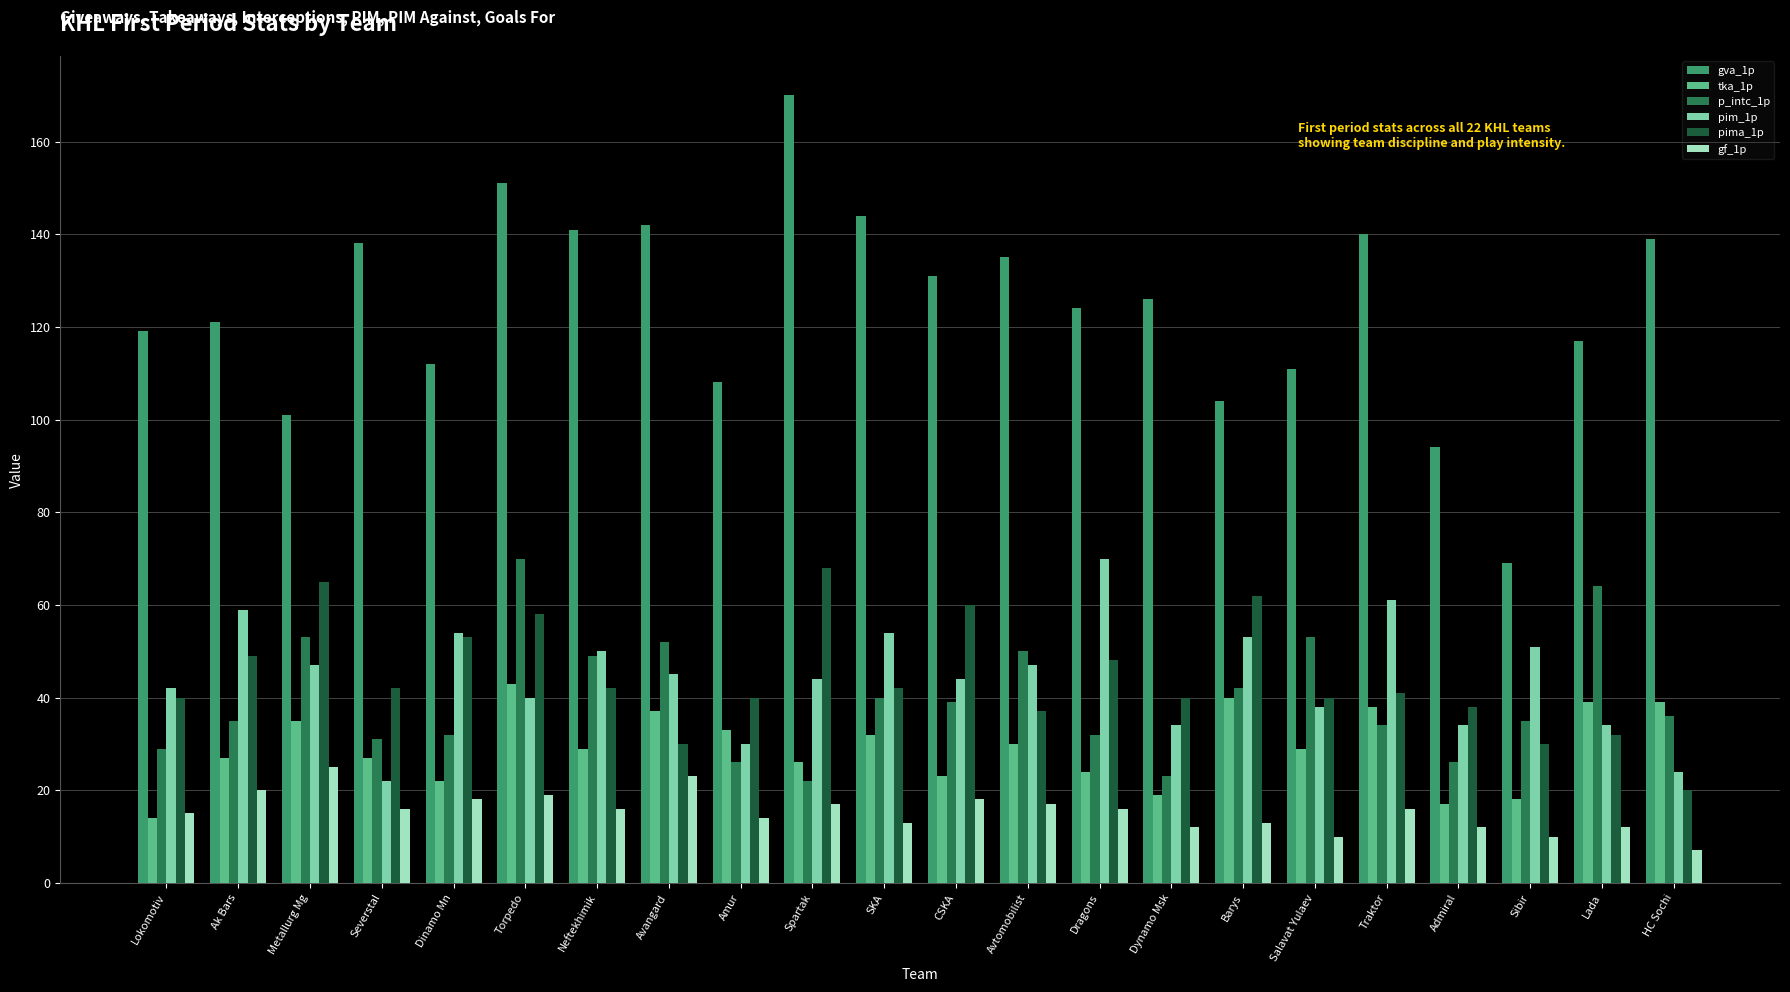

How many bars are there in total?

132